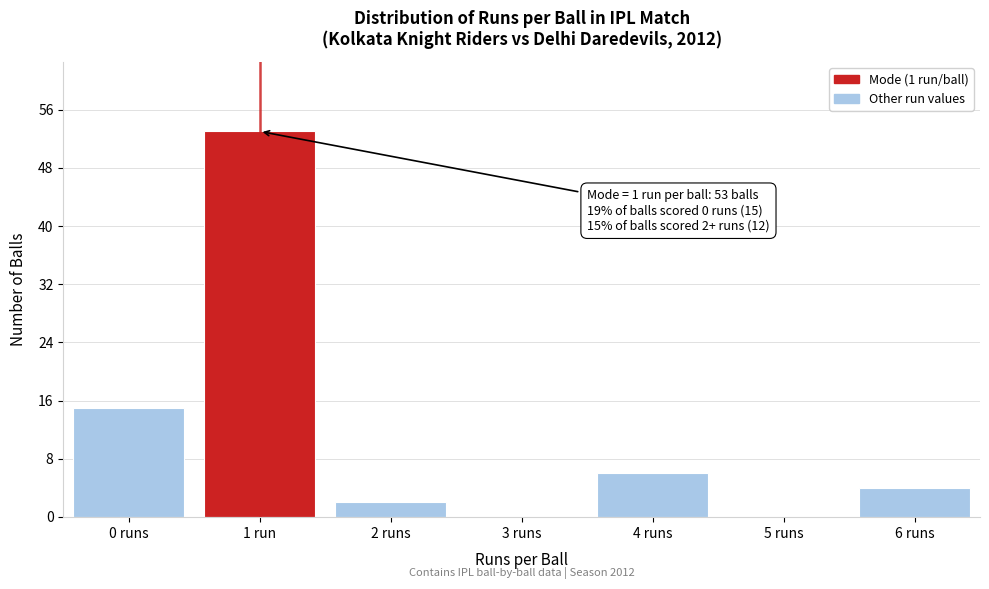

Reading left to right, transcribe all the data shown in this chart.

0 runs=15	1 run=53	2 runs=2	3 runs=0	4 runs=6	5 runs=0	6 runs=4